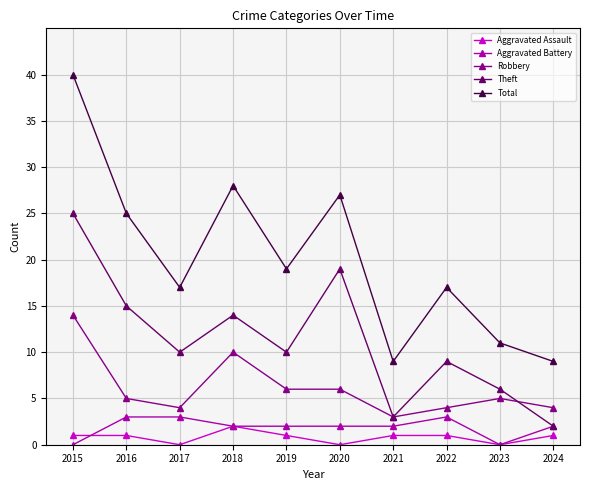

How many lines are shown in the chart?

5